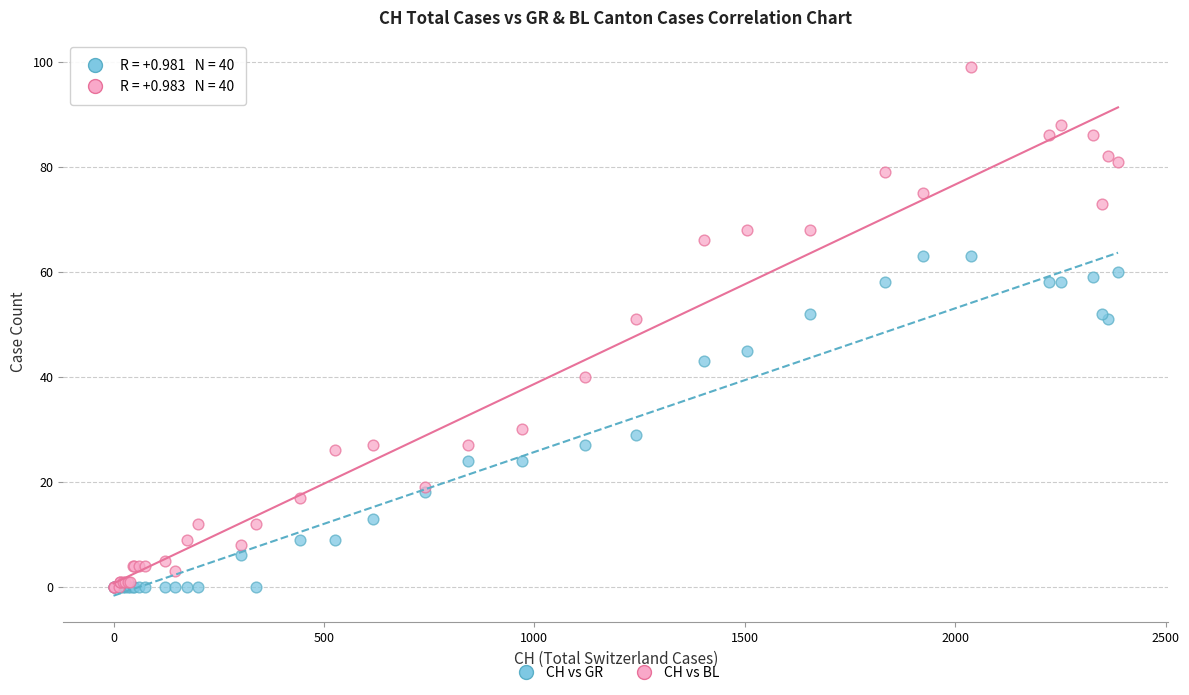

Which series contains the highest Y value?

CH vs BL